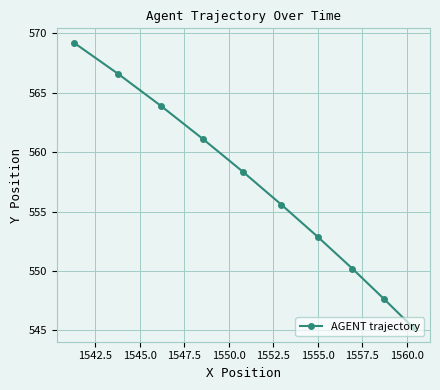

What is the difference between the maximum and minimum values?

24.0